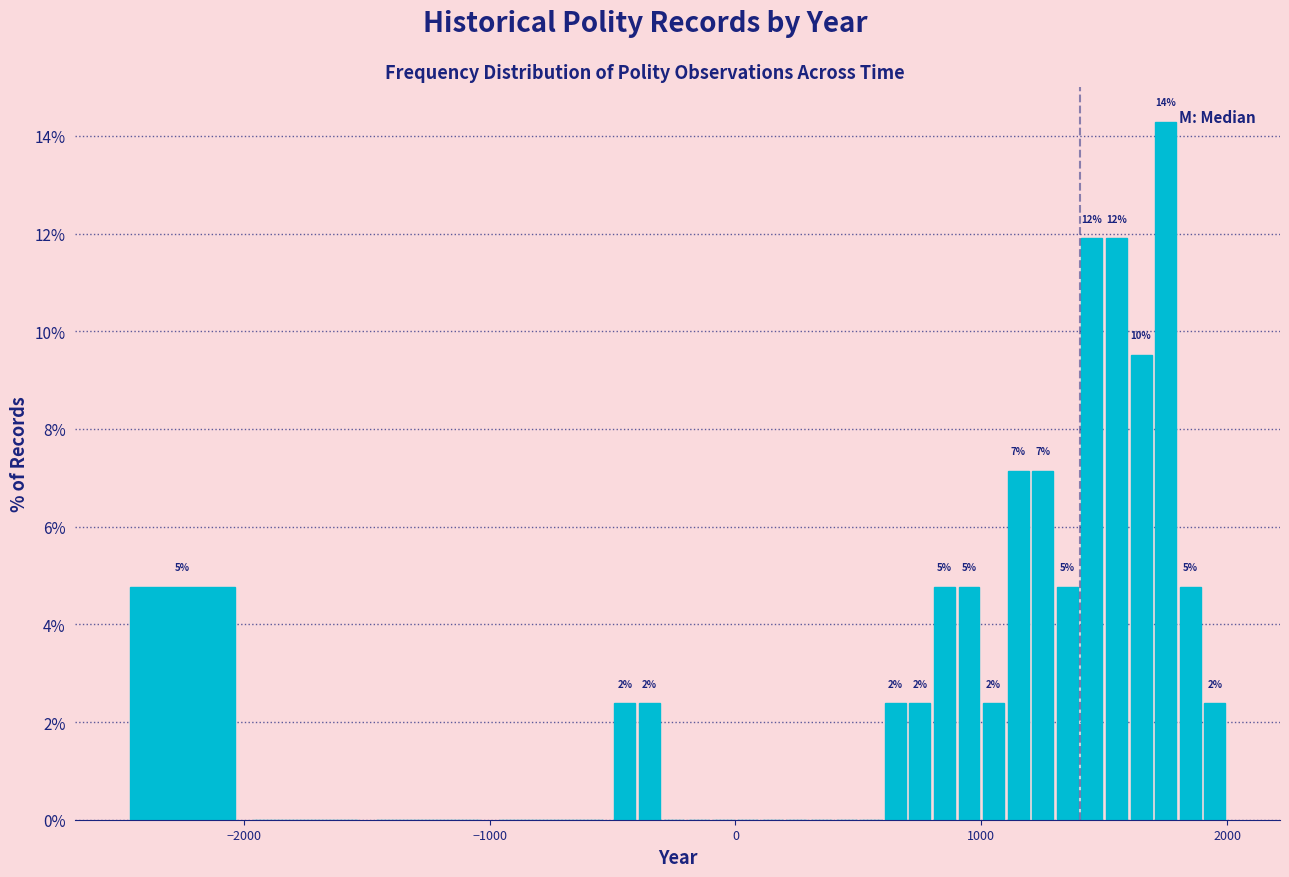

Around what value on the x-axis is the tallest bar? Give the approximate position of its centre, as read against the axis.

1800